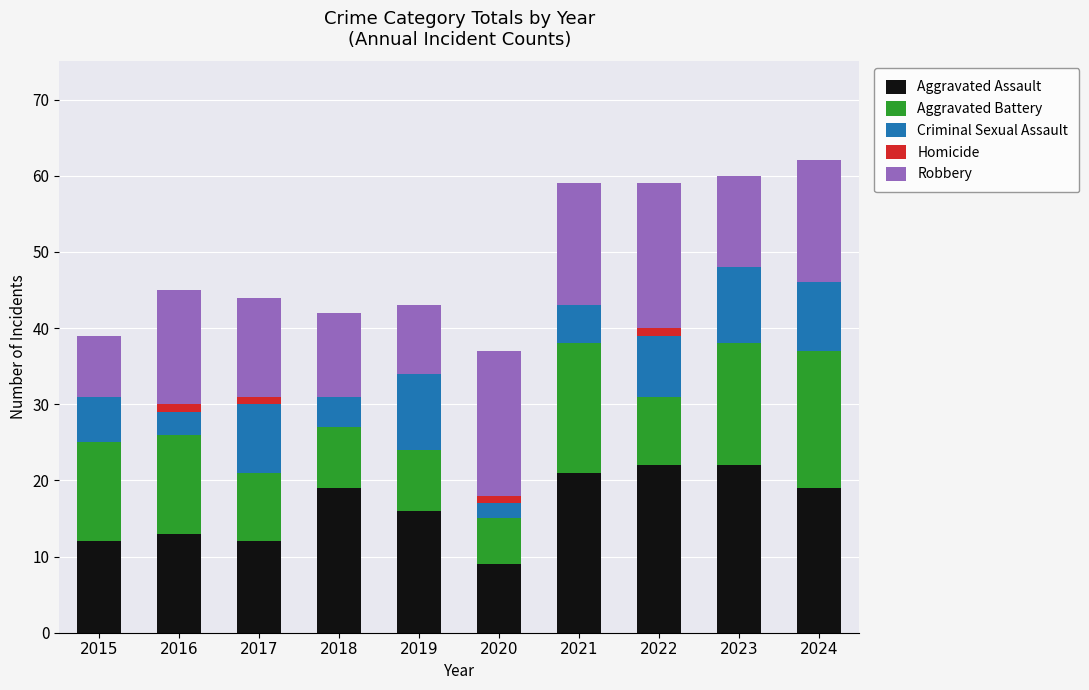

What is the sum of all Aggravated Assault values?

165